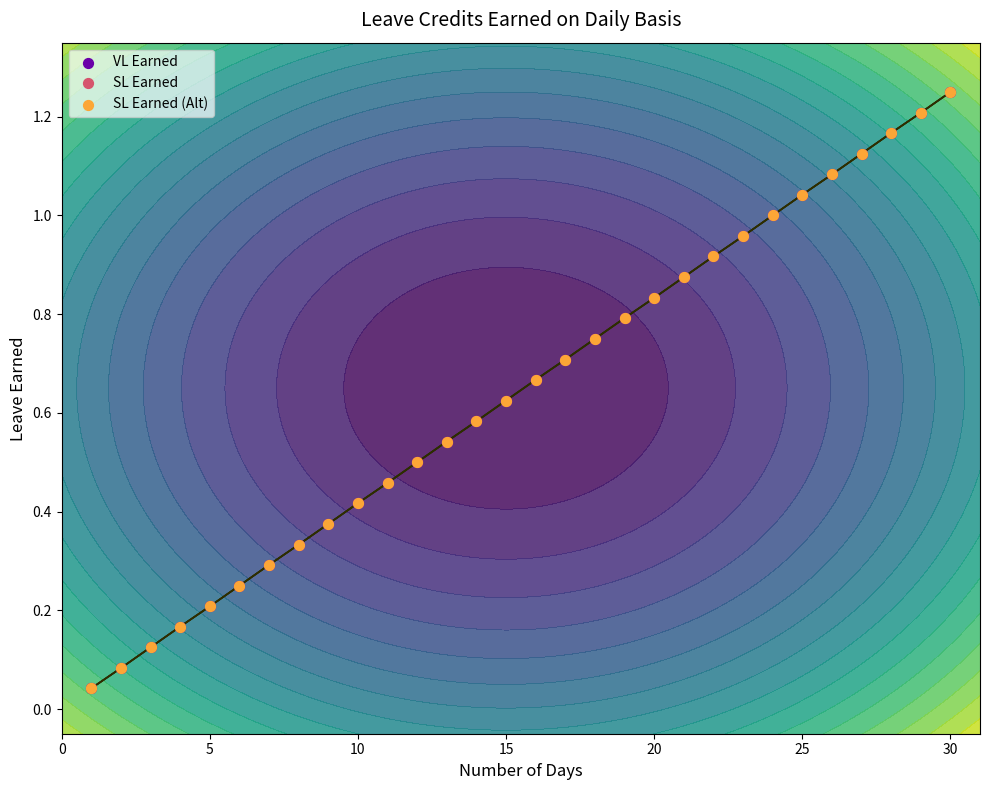

Which series reaches the minimum Y coordinate?

VL Earned